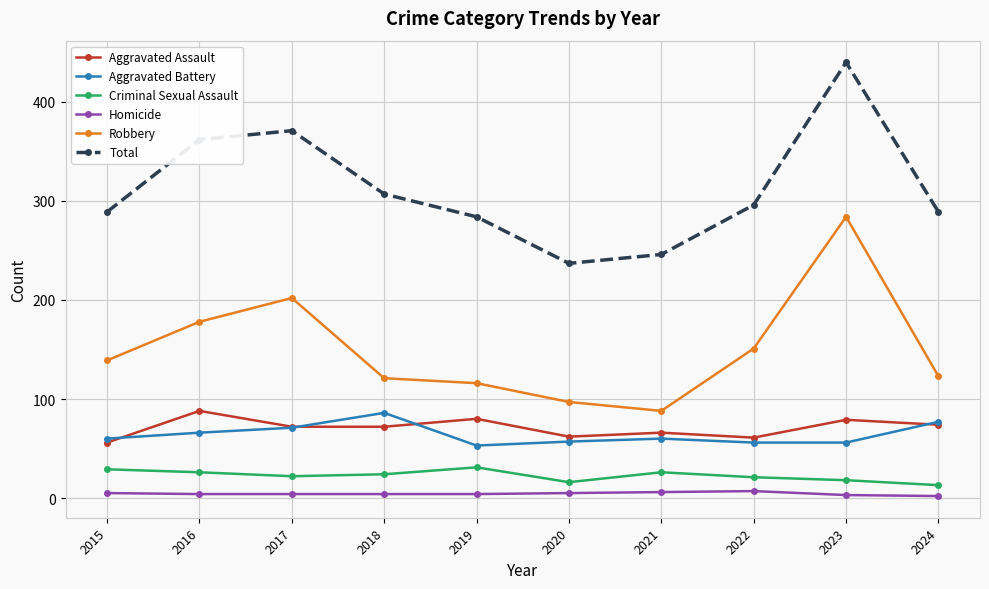

The value of Homicide at 2021 is 6. True or false?

True